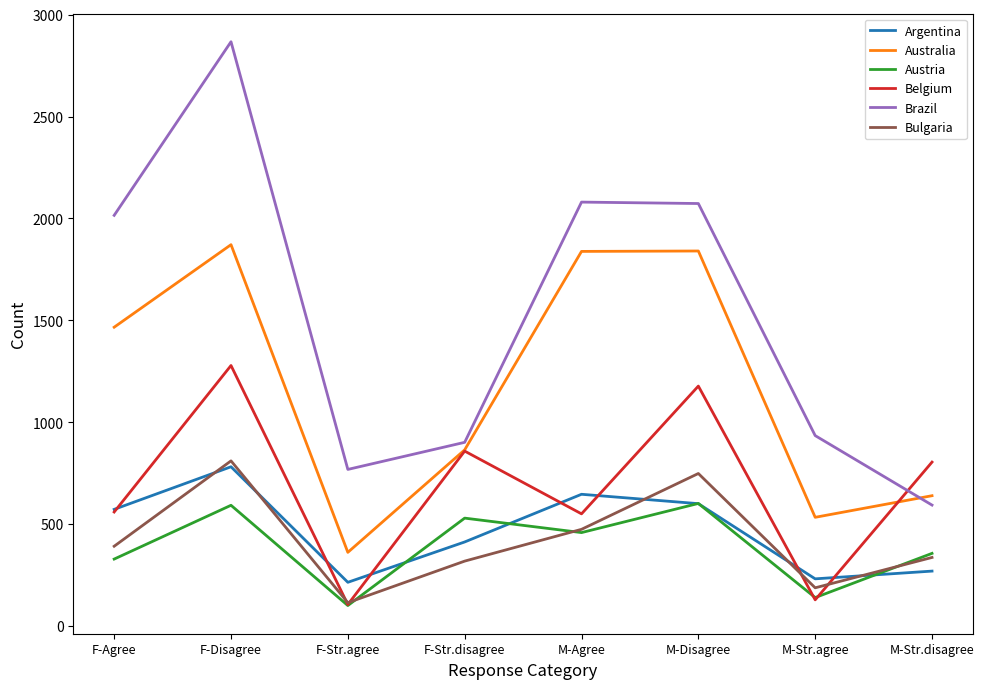

Between F-Agree and F-Disagree, which series saw the biggest shift?

Brazil